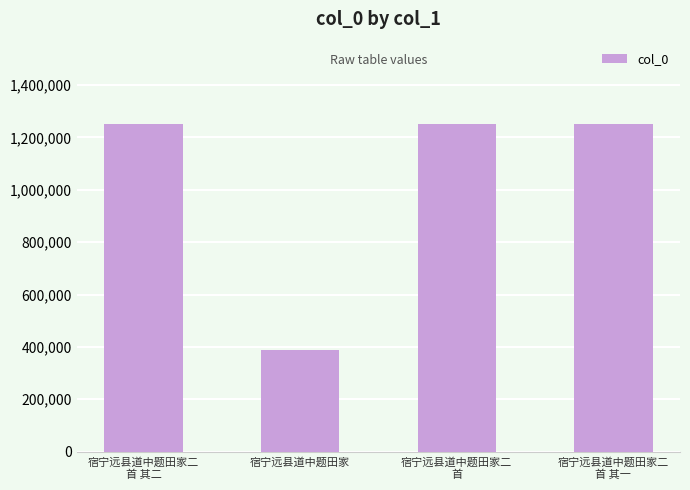

How many data points does each series have?

4